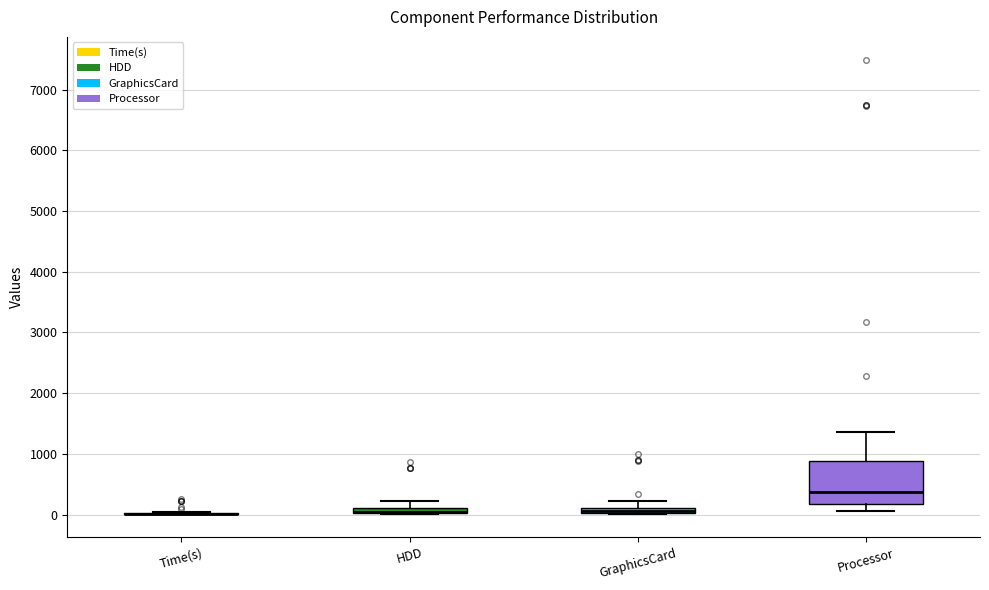

Comparing the boxes themselves (not the whiskers), which one is the tallest?

Processor